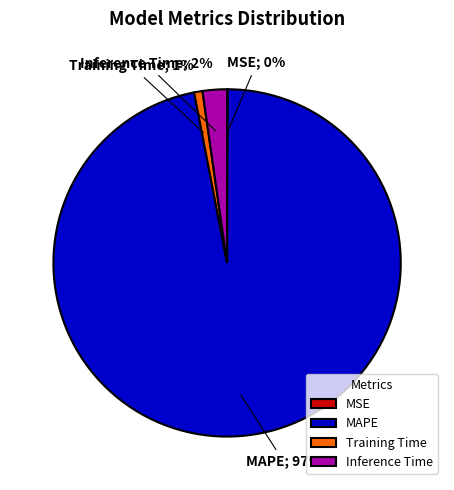

What is the majority slice?

MAPE